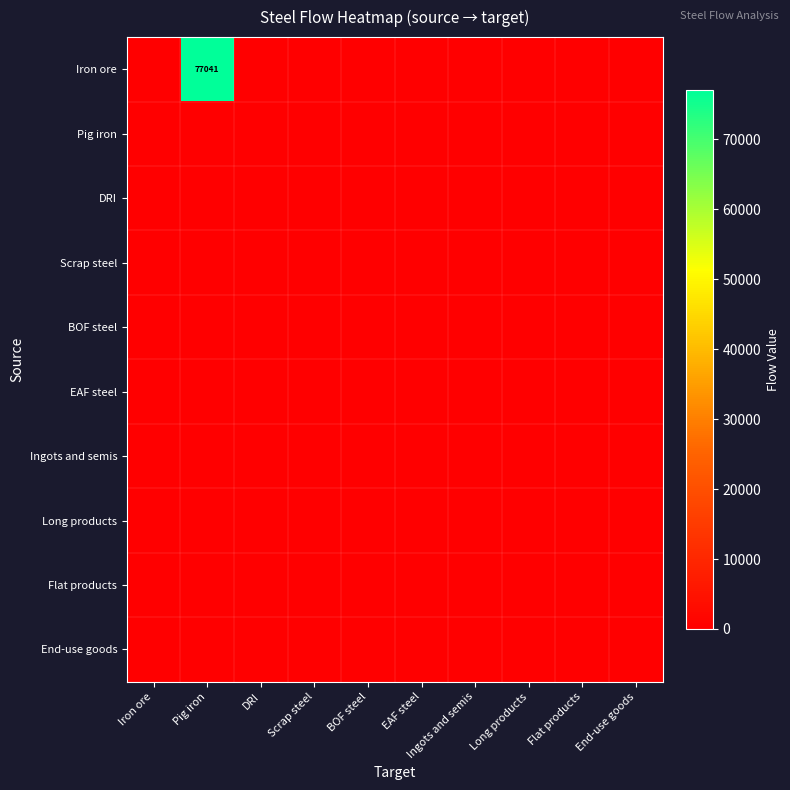

Rank the series at EAF steel from lowest to highest value.

Iron ore, Pig iron, DRI, Scrap steel, BOF steel, EAF steel, Ingots and semis, Long products, Flat products, End-use goods